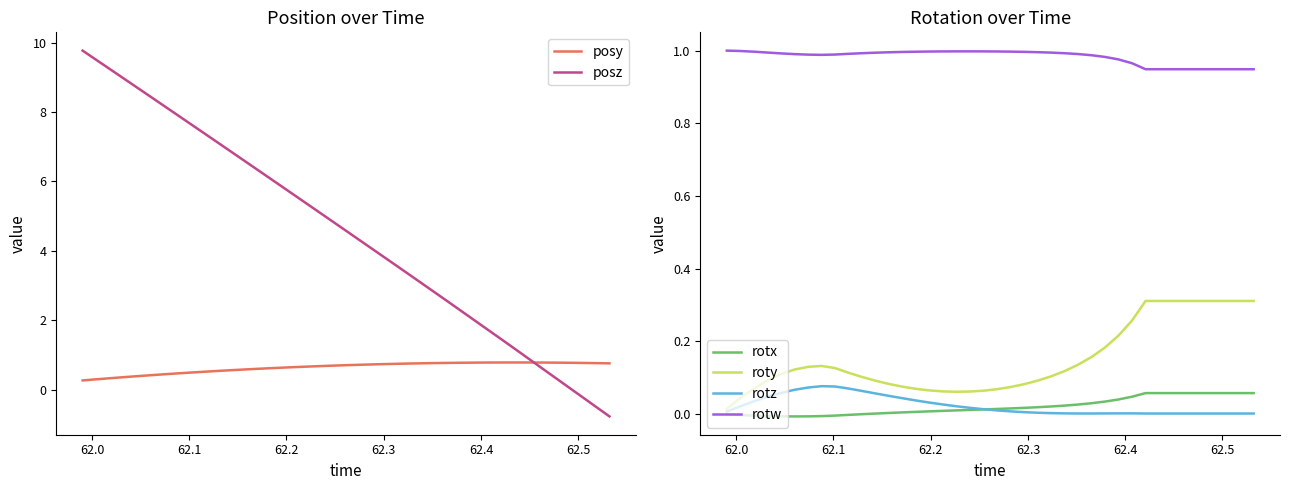

How many lines are shown in the chart?

6